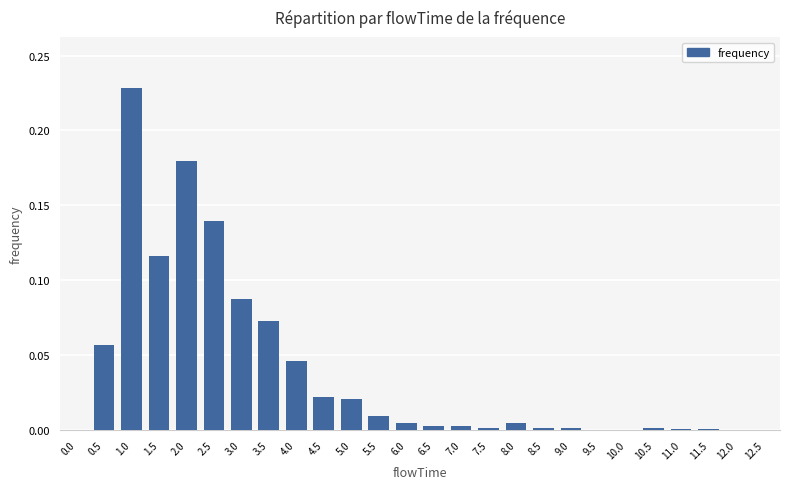

Which label corresponds to the largest value in the chart?

1.0